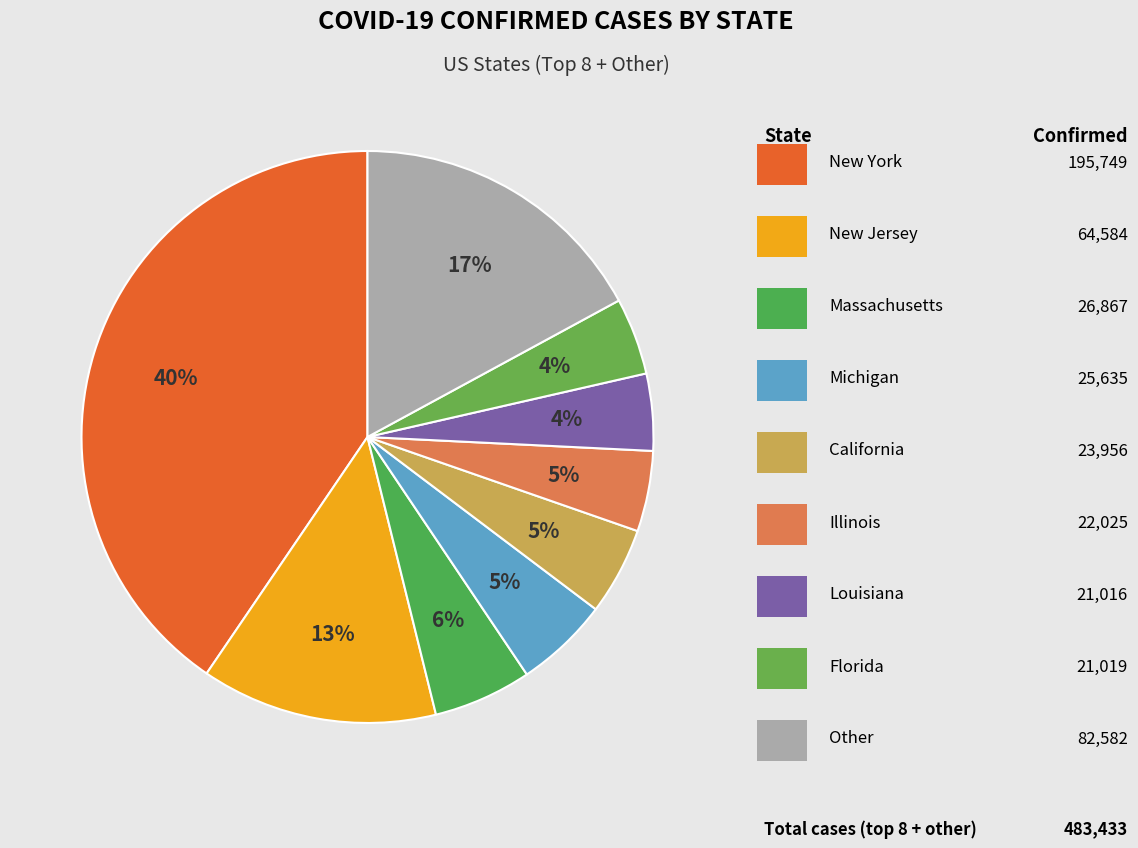

Count the number of slices in the pie.

9